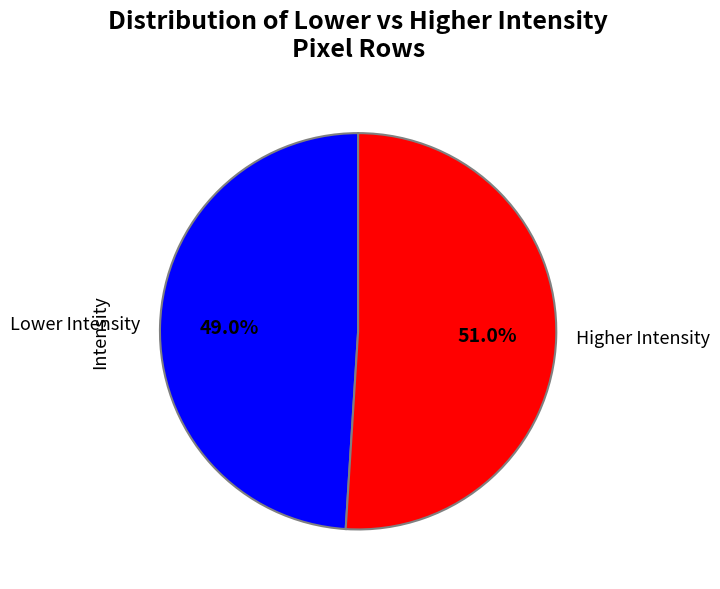

Rank the categories by value from highest to lowest.

Higher Intensity, Lower Intensity